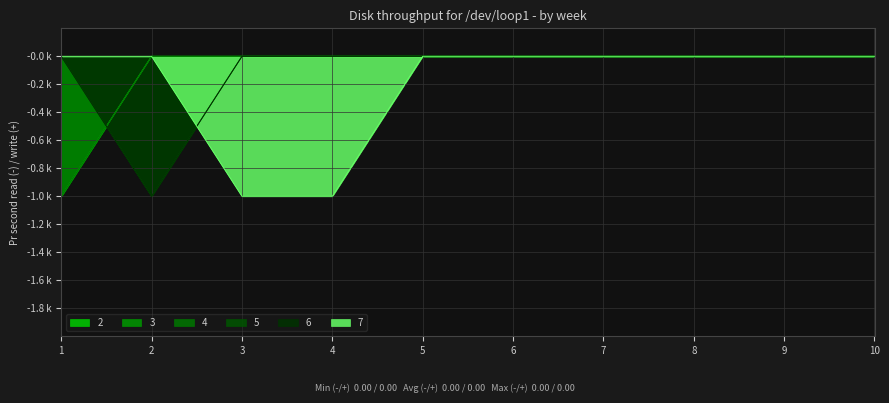

How many distinct data groups are displayed?

6